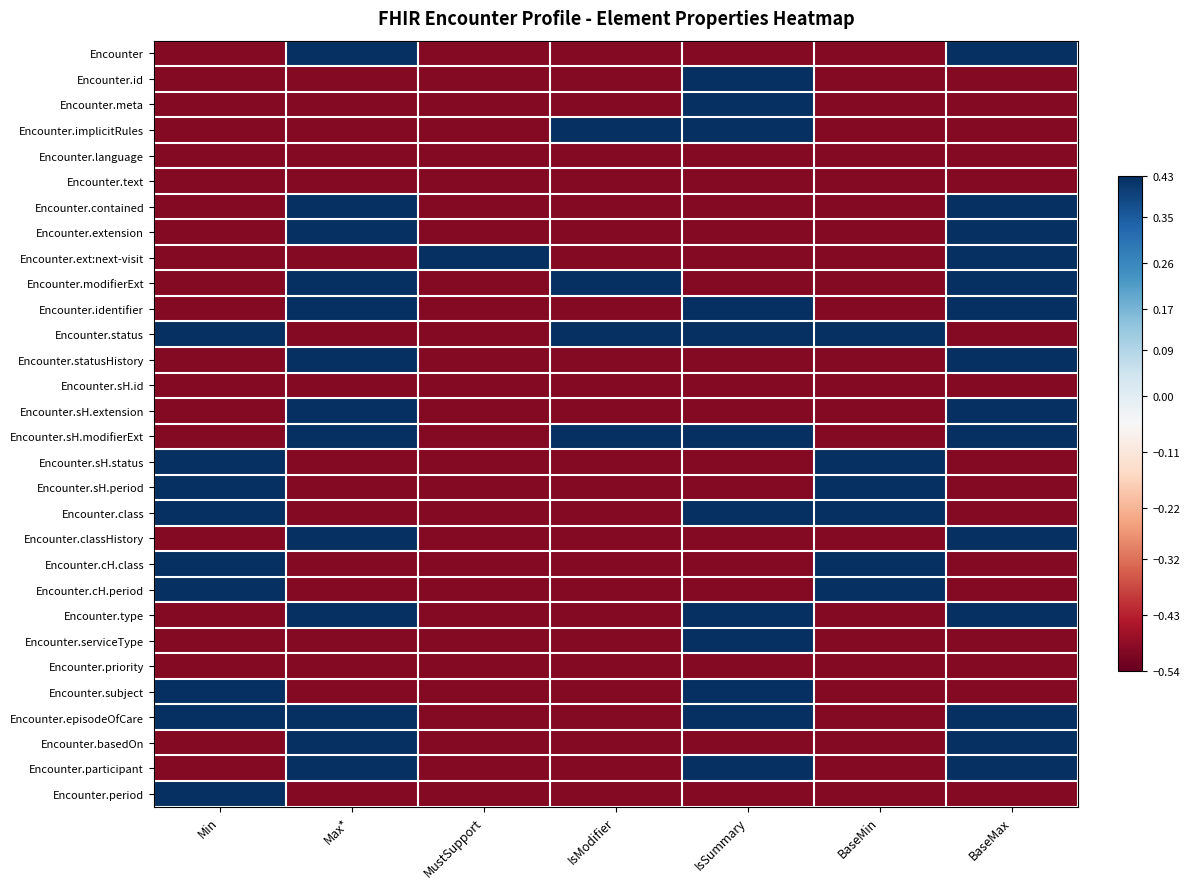

What is the spread (max minus min) of values at Min?

1.0